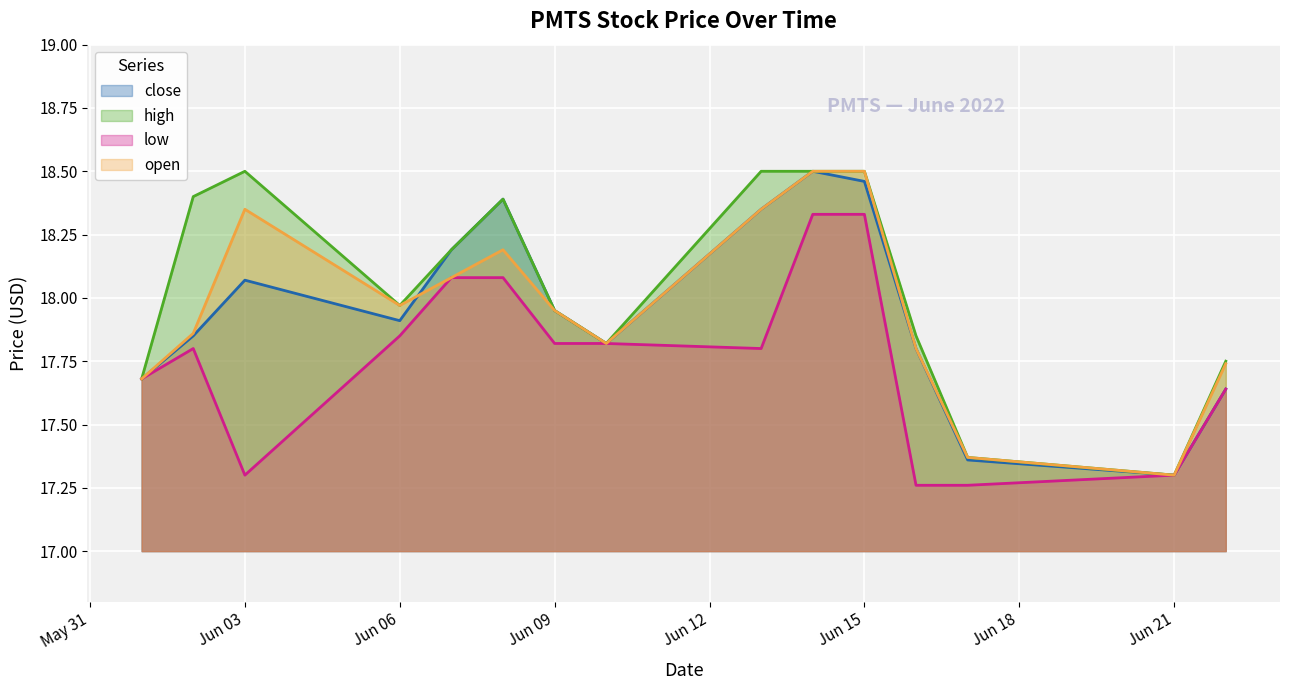

Where is the first local minimum for low?

Jun 03